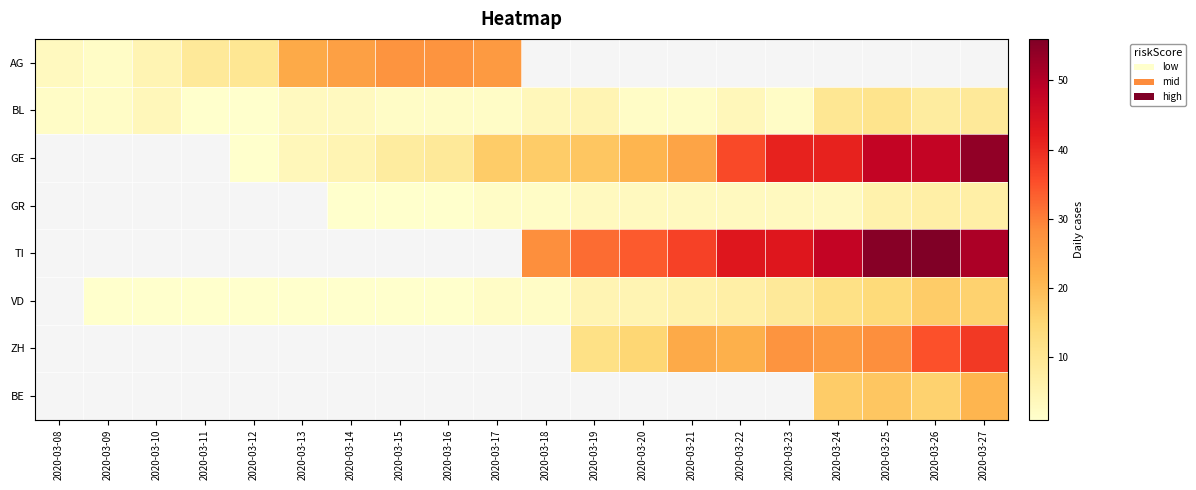

Is it true that ZH equals 7.1 at 2020-03-21?

False